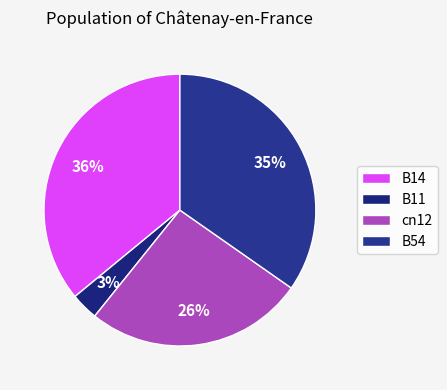

Is there a majority slice in this chart?

No